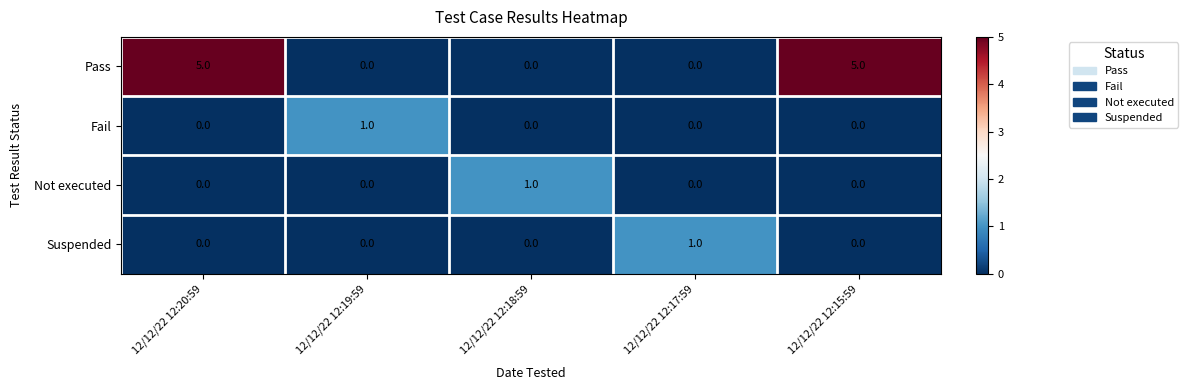

At which label does Not executed reach its peak?

12/12/22 12:18:59